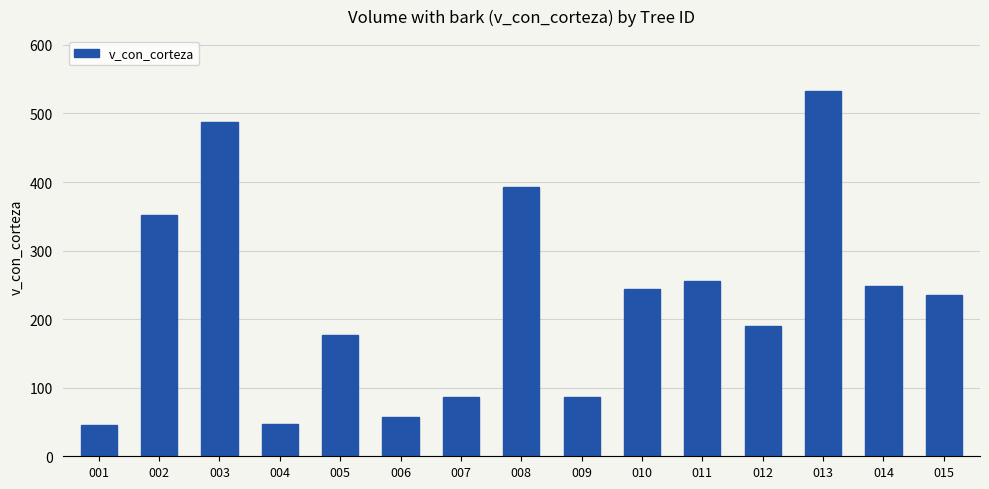

What is the value of the 5th bar from the left?

176.3